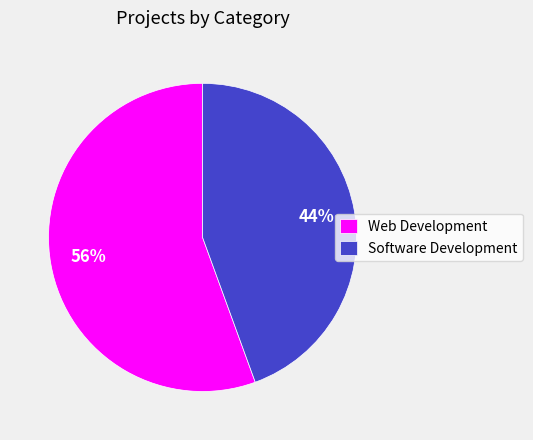

Is there a majority slice in this chart?

Yes